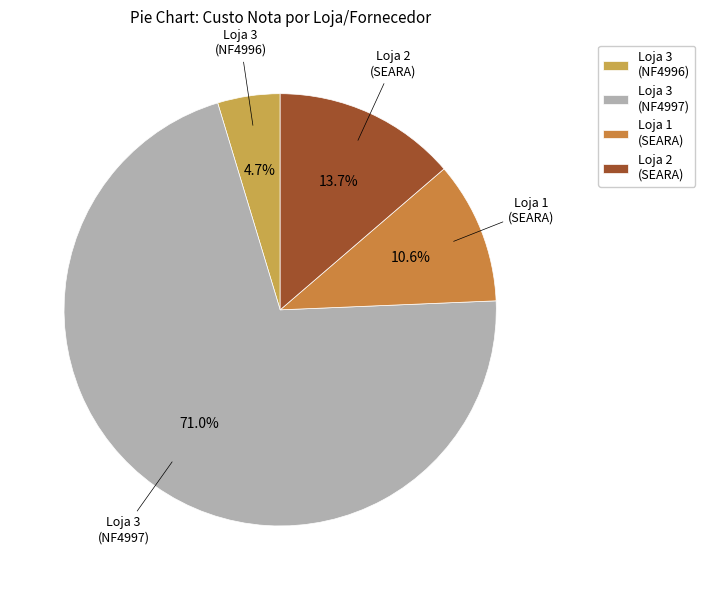

Rank the categories by value from highest to lowest.

Loja 3 (NF4997), Loja 2 (SEARA), Loja 1 (SEARA), Loja 3 (NF4996)